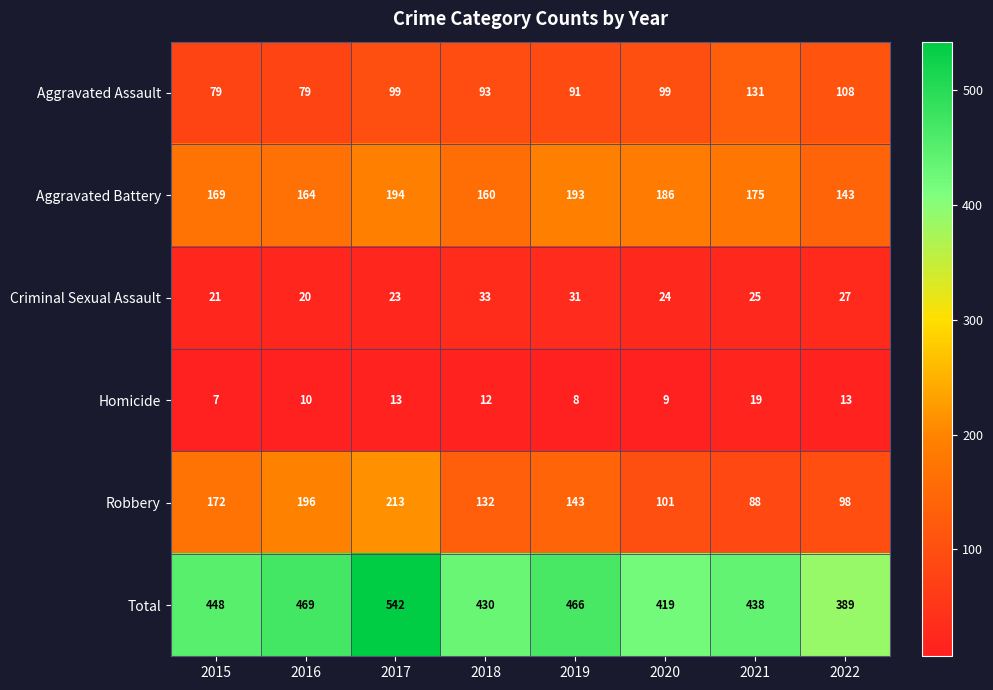

At which label is Aggravated Battery closest to 168?

2015